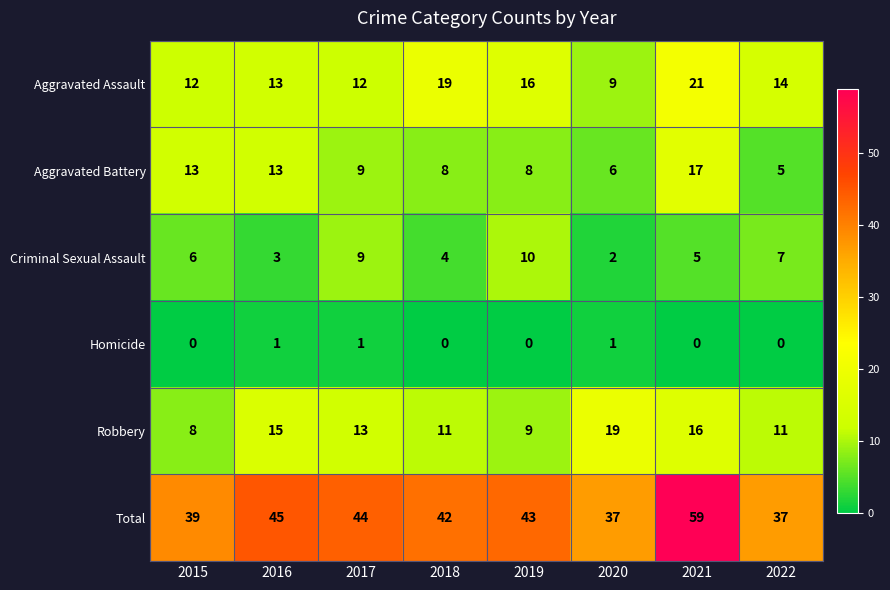

How many distinct data groups are displayed?

6